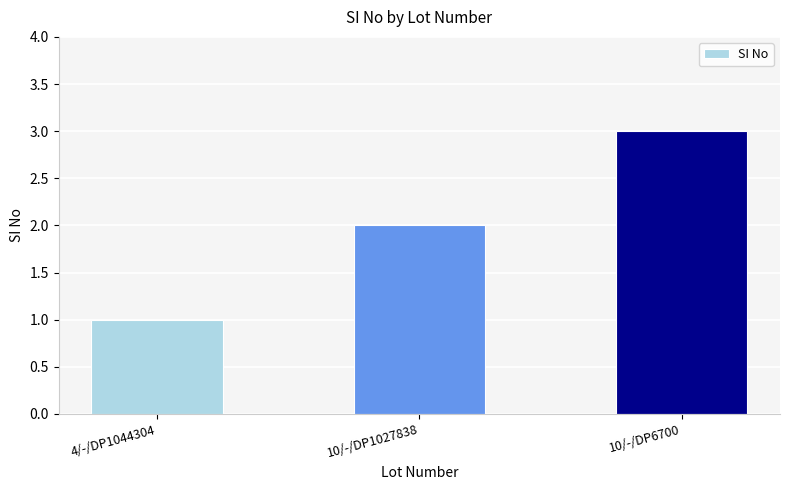

Rank the categories by value from highest to lowest.

10/-/DP6700, 10/-/DP1027838, 4/-/DP1044304